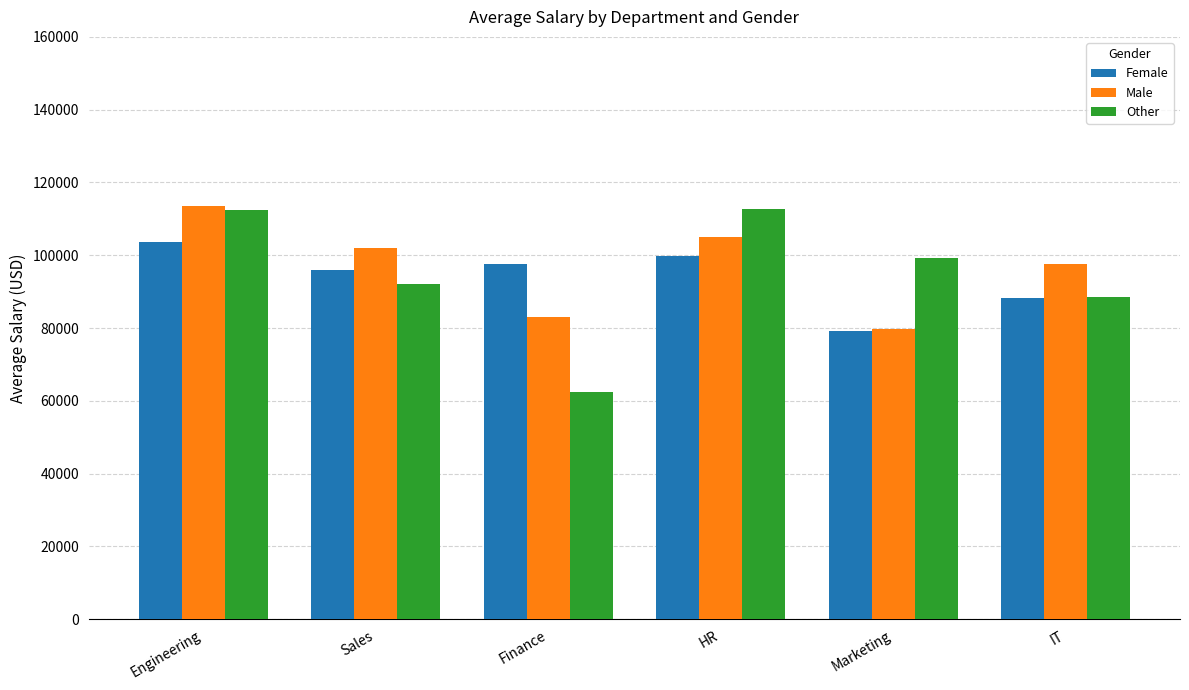

How many groups of bars are there?

6